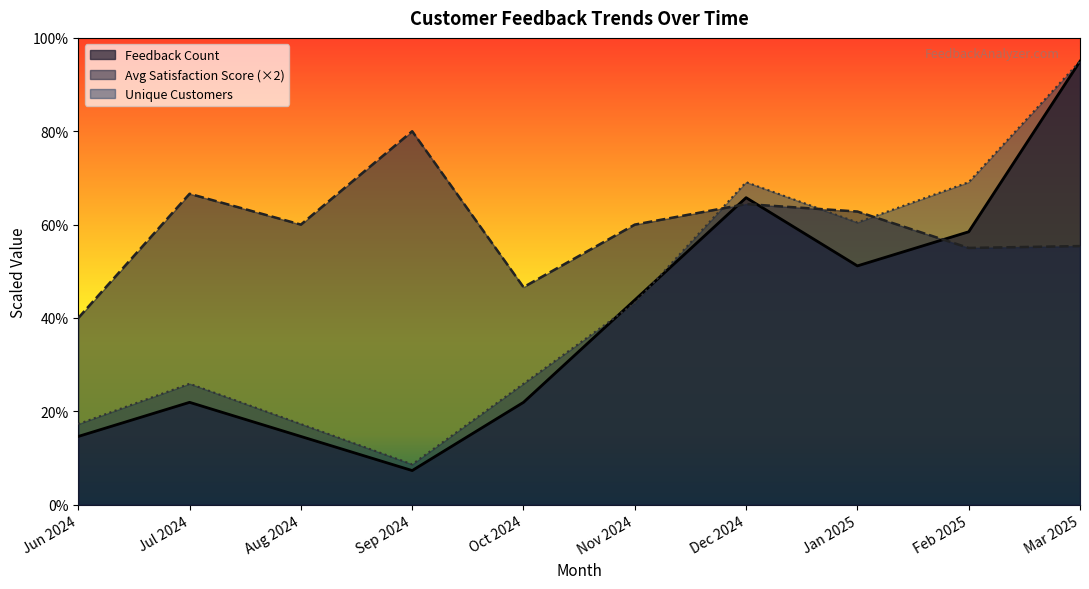

Reading left to right, transcribe all the data shown in this chart.

Jun 2024=1.5	Jul 2024=2.2	Aug 2024=1.5	Sep 2024=0.7	Oct 2024=2.2	Nov 2024=4.4	Dec 2024=6.6	Jan 2025=5.1	Feb 2025=5.8	Mar 2025=9.5